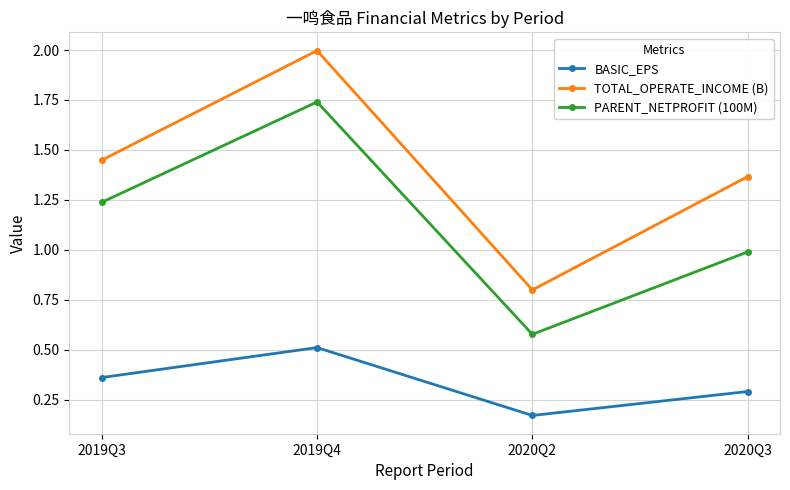

True or false: TOTAL_OPERATE_INCOME (B) and PARENT_NETPROFIT (100M) cross at least once.

False